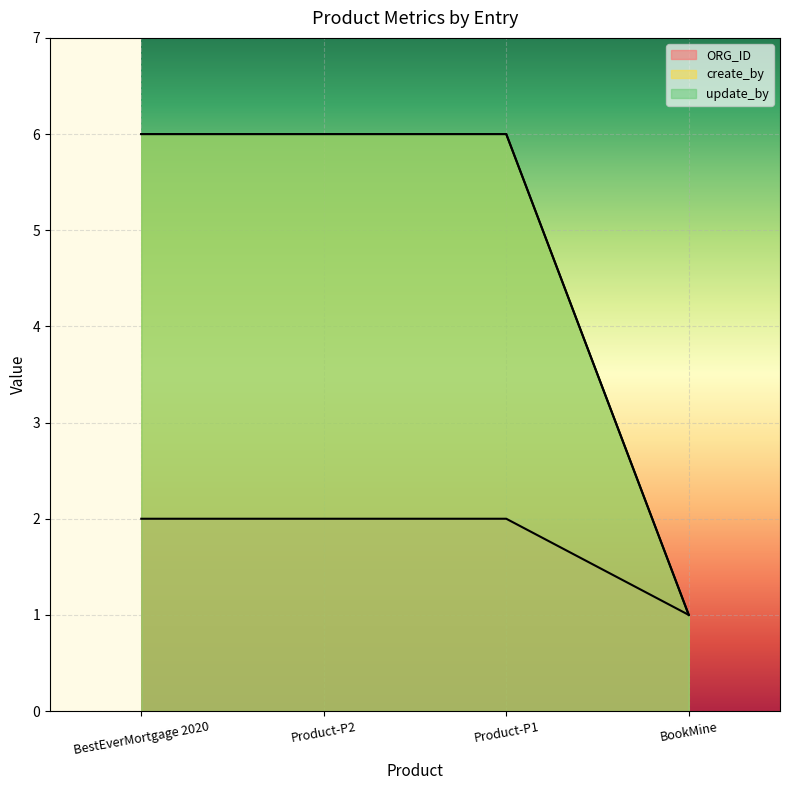

What is the sum of the create_by values at Product-P2 and BestEverMortgage 2020?

12